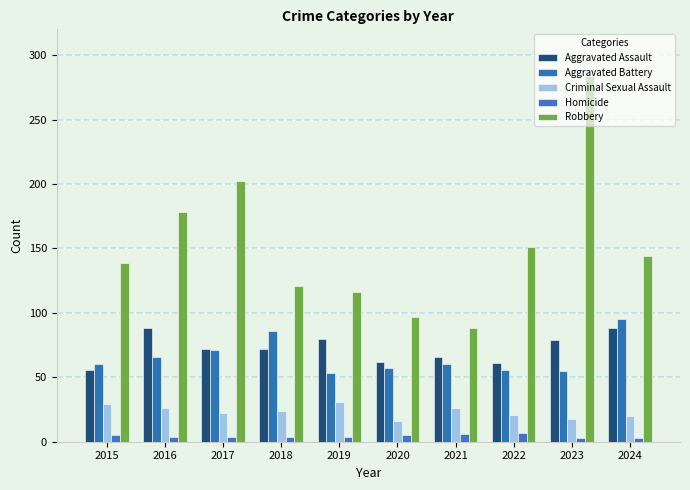

Reading left to right, list all the values displayed in this chart.

Aggravated Assault: 2015=56	2016=88	2017=72	2018=72	2019=80	2020=62	2021=66	2022=61	2023=79	2024=88
Aggravated Battery: 2015=60	2016=66	2017=71	2018=86	2019=53	2020=57	2021=60	2022=56	2023=55	2024=95
Criminal Sexual Assault: 2015=29	2016=26	2017=22	2018=24	2019=31	2020=16	2021=26	2022=21	2023=18	2024=20
Homicide: 2015=5	2016=4	2017=4	2018=4	2019=4	2020=5	2021=6	2022=7	2023=3	2024=3
Robbery: 2015=139	2016=178	2017=202	2018=121	2019=116	2020=97	2021=88	2022=151	2023=284	2024=144